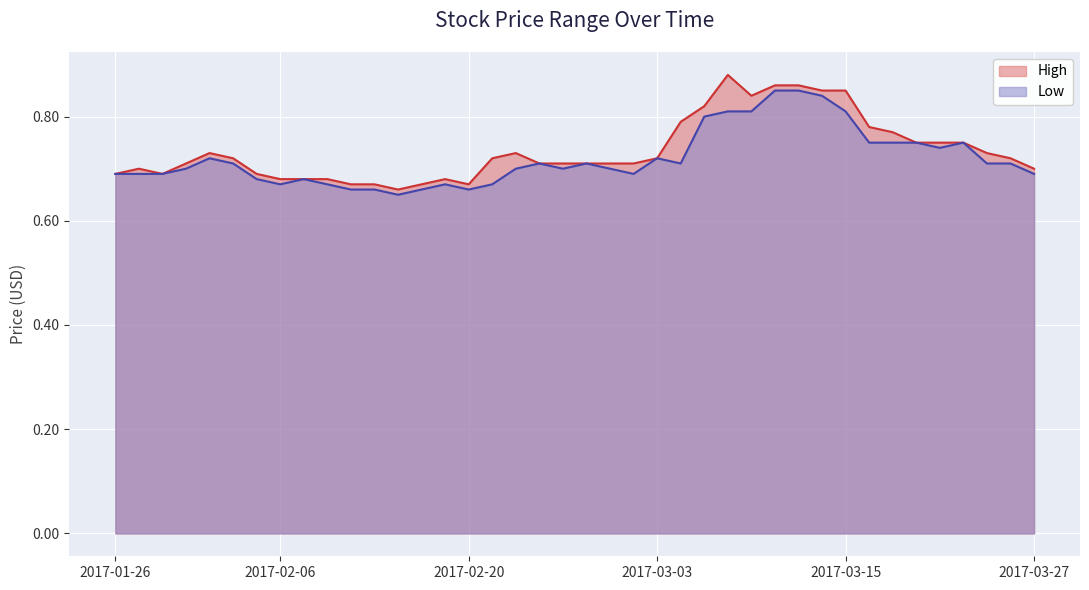

The Low series shows 0.8 at 2017-03-16. True or false?

True